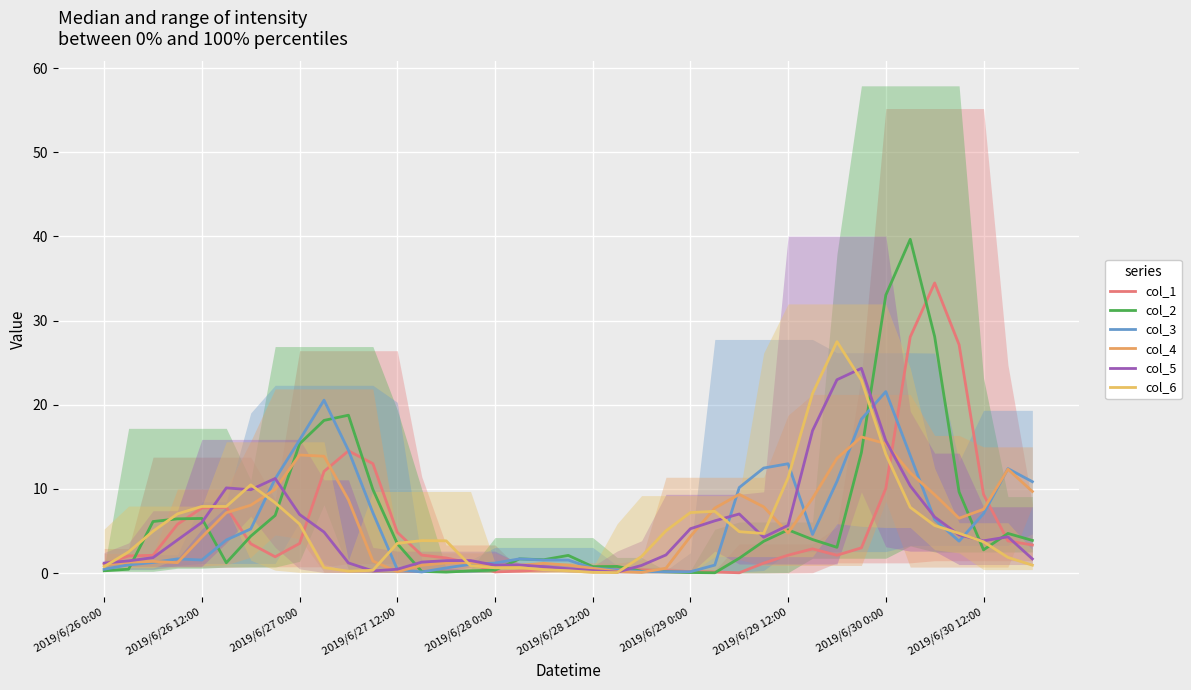

Is this an area chart (filled region under the line)?

No